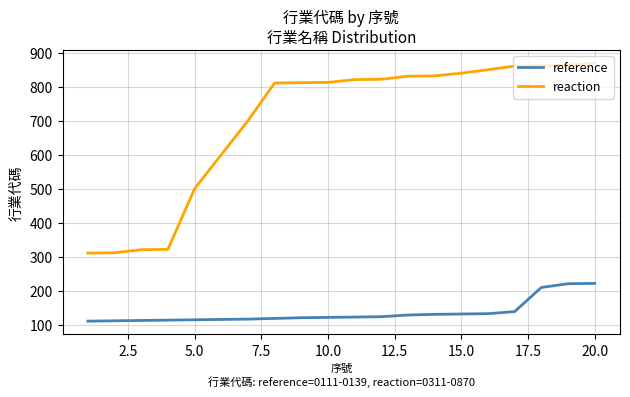

Which series has the largest total across all categories?

reaction